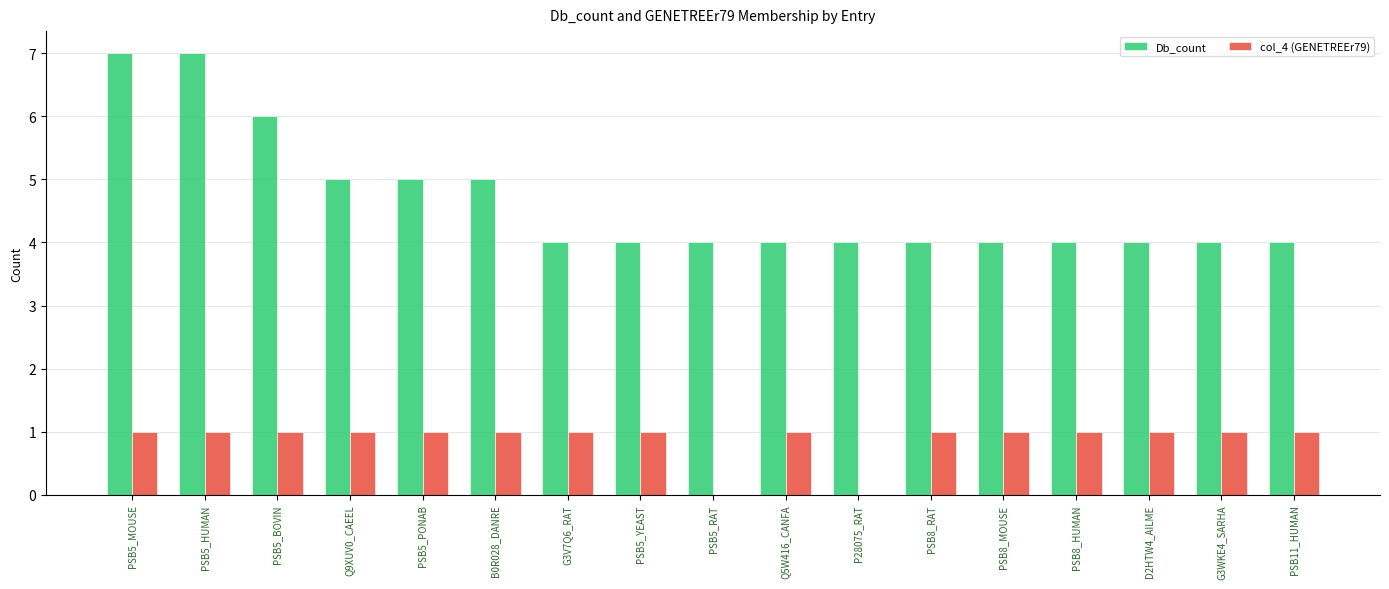

Between PSB5_MOUSE and D2HTW4_AILME, which series saw the biggest shift?

Db_count